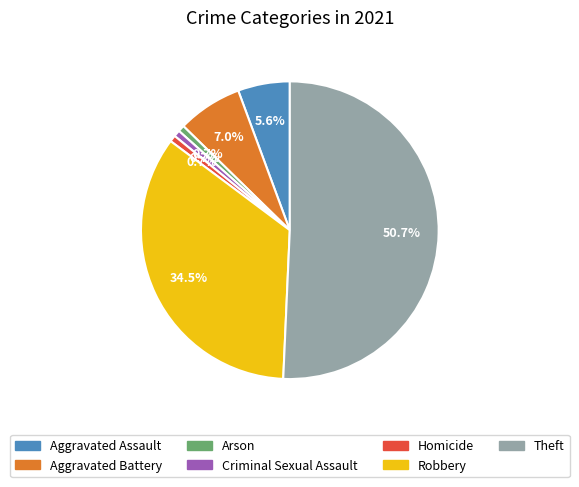

What is the ratio of the value at Aggravated Assault to the value at Homicide?

8.0